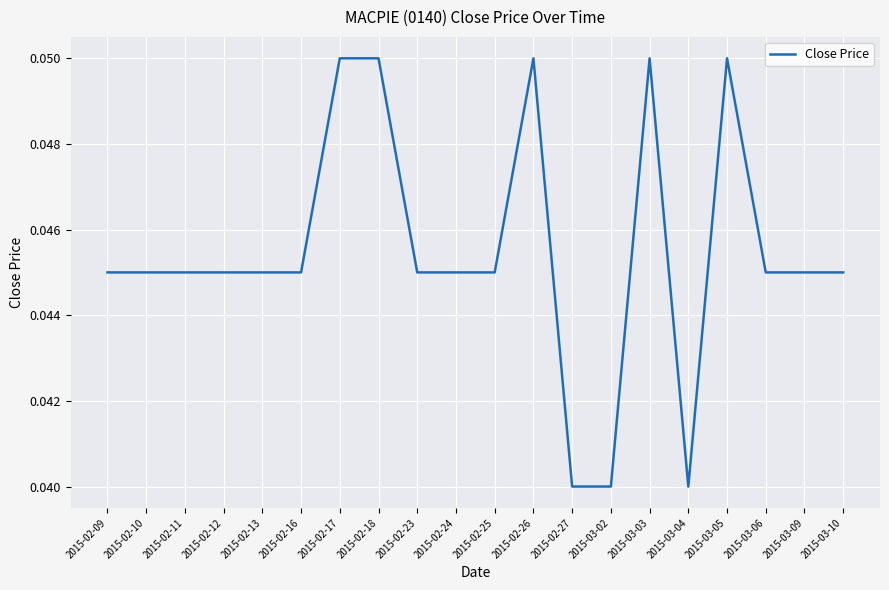

How many categories are shown in the chart?

20